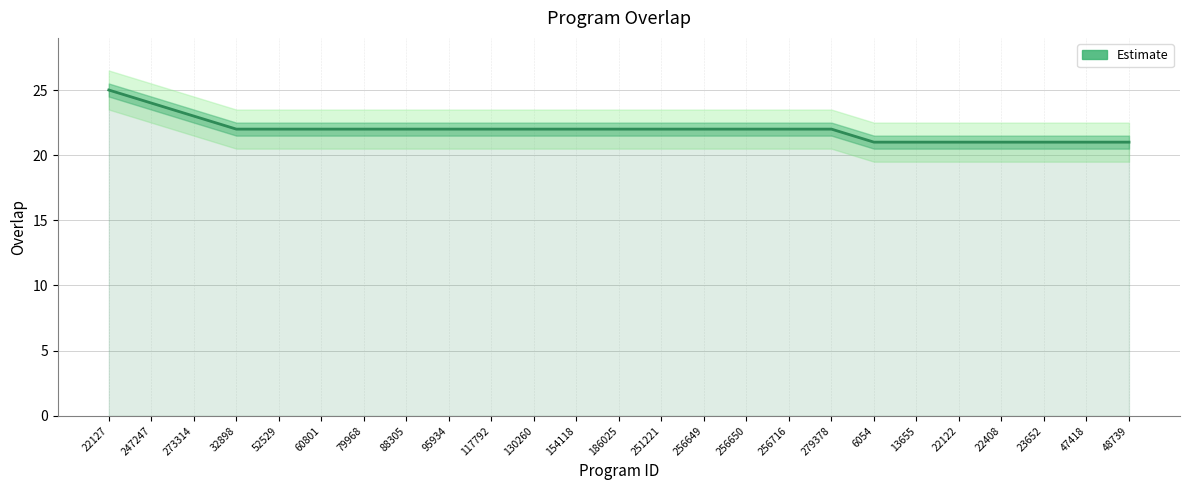

Rank the categories by value from highest to lowest.

22127, 247247, 273314, 32898, 52529, 60801, 79968, 88305, 95934, 117792, 130260, 154118, 186025, 251221, 256649, 256650, 256716, 279378, 6054, 13655, 22122, 22408, 23652, 47418, 48739